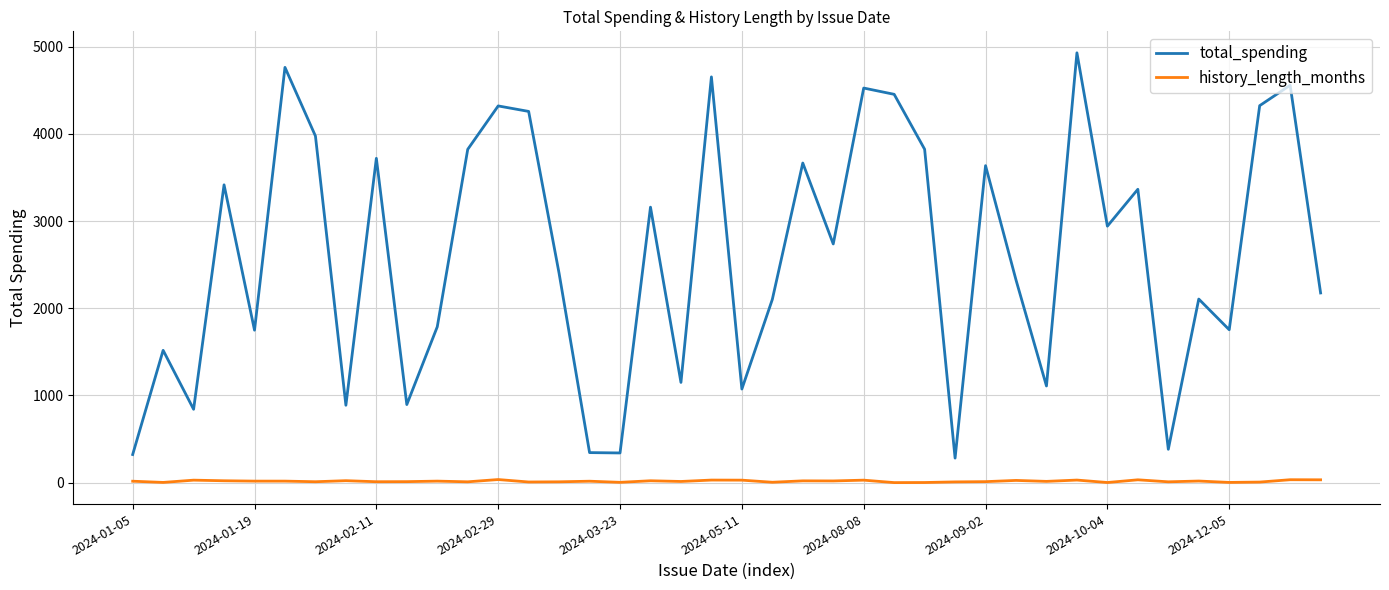

Which series has the widest spread of values?

total_spending